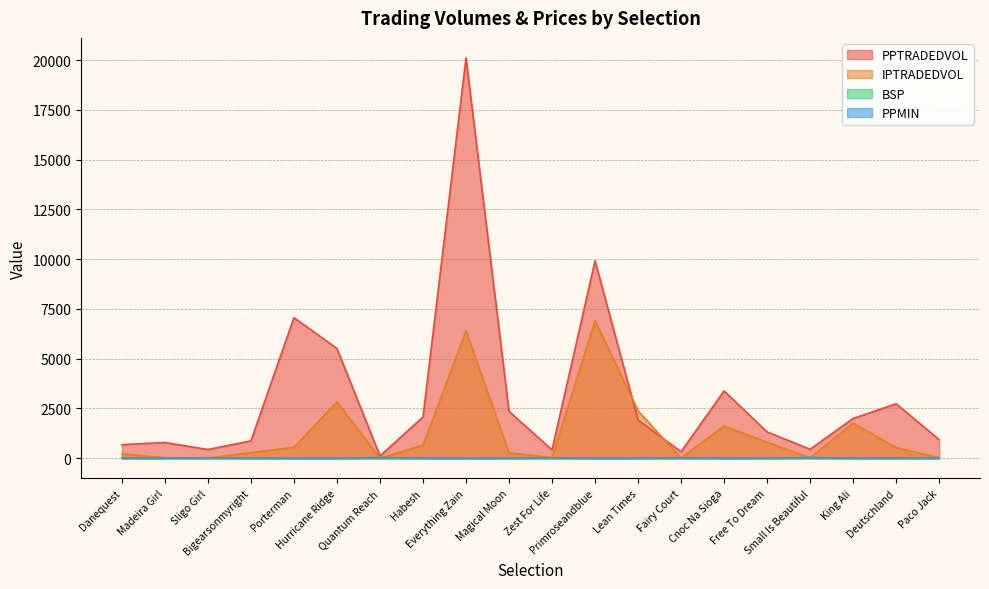

Reading right to left, list all the values displayed in this chart.

PPTRADEDVOL: 934.7	2735.6	1997.2	449.0	1322.4	3380.8	326.2	1918.6	9919.5	418.8	2356.1	20116.8	2069.7	115.1	5513.0	7064.2	872.4	436.3	790.5	681.1
IPTRADEDVOL: 24.0	529.1	1759.2	29.0	799.8	1619.2	8.0	2382.9	6916.1	29.4	276.3	6398.4	650.9	7.0	2829.3	545.7	286.0	0.0	27.0	218.4
BSP: 7.9	5.8	4.3	38.0	3.5	1.9	22.0	2.5	1.5	19.5	3.4	1.2	3.0	27.4	2.0	2.2	7.1	20.6	4.9	6.3
PPMIN: 8.0	5.0	4.1	26.0	3.5	1.9	18.0	2.5	1.4	19.5	3.2	1.2	2.9	30.0	2.0	2.0	6.2	21.0	4.2	6.4